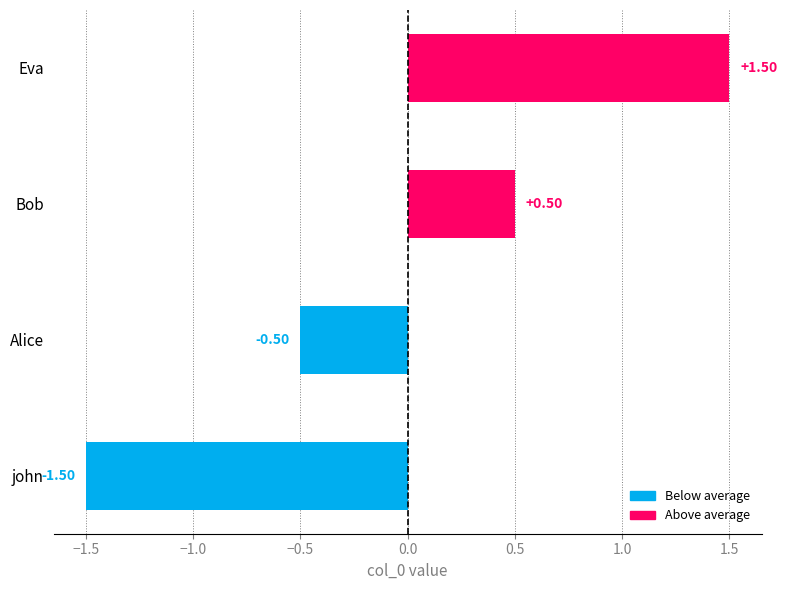

What is the smallest value displayed?

-1.5